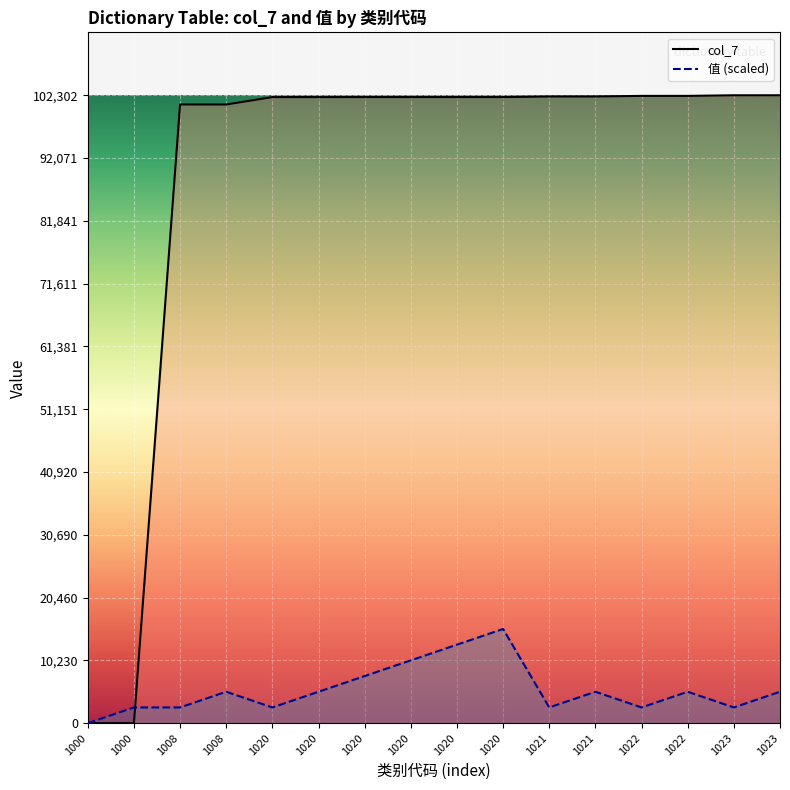

Reading left to right, extract all data points from this chart.

col_7: 1000=0.0	1000=1.0	1008=100801.0	1008=100802.0	1020=102001.0	1020=102002.0	1020=102003.0	1020=102004.0	1020=102005.0	1020=102006.0	1021=102101.0	1021=102102.0	1022=102201.0	1022=102202.0	1023=102301.0	1023=102302.0
值 (scaled): 1000=0.0	1000=2557.5	1008=2557.5	1008=5115.1	1020=2557.5	1020=5115.1	1020=7672.6	1020=10230.2	1020=12787.7	1020=15345.3	1021=2557.5	1021=5115.1	1022=2557.5	1022=5115.1	1023=2557.5	1023=5115.1